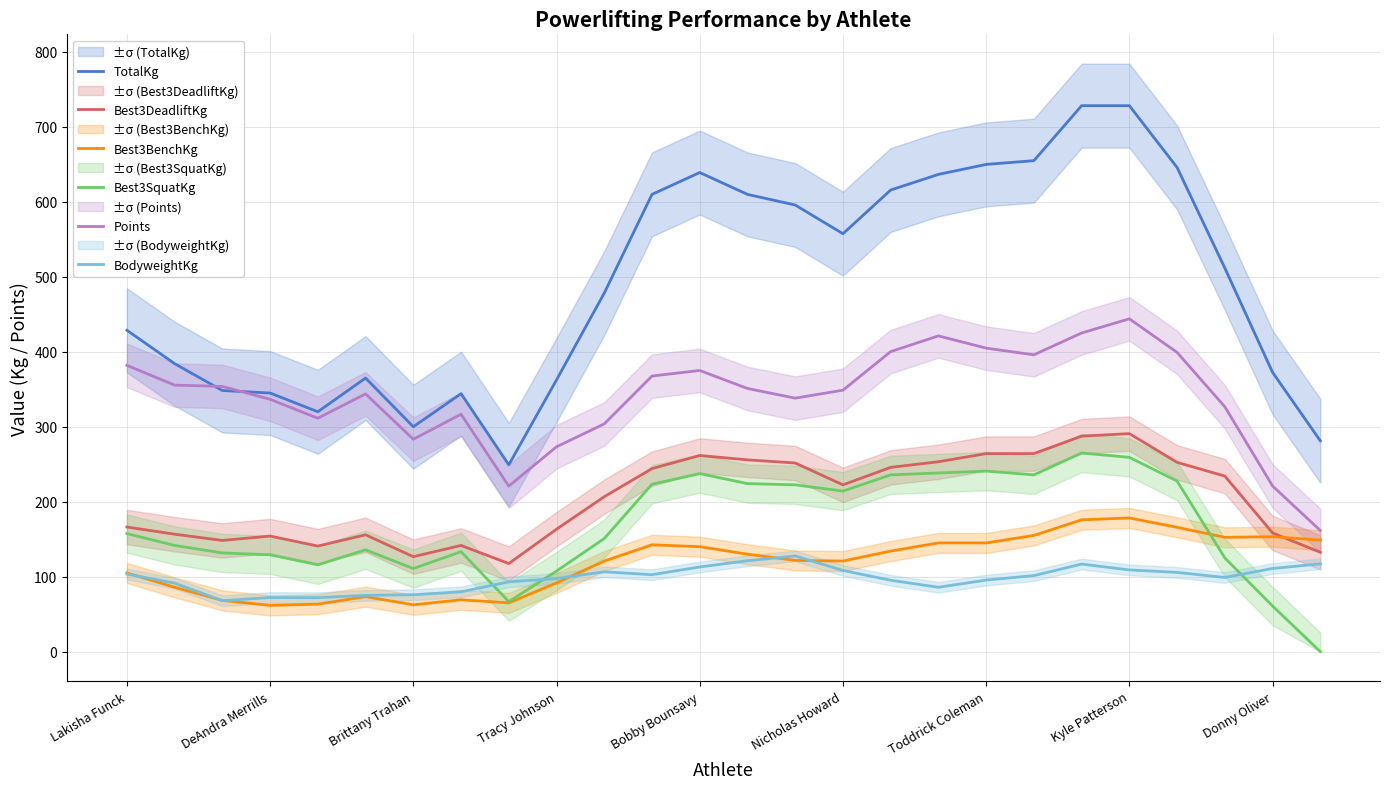

What is the lowest value of the BodyweightKg series?

68.0